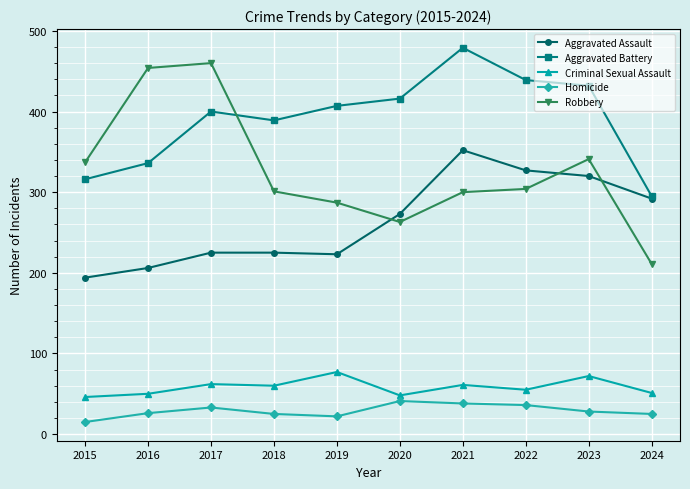

Does the chart have visible grid lines?

Yes